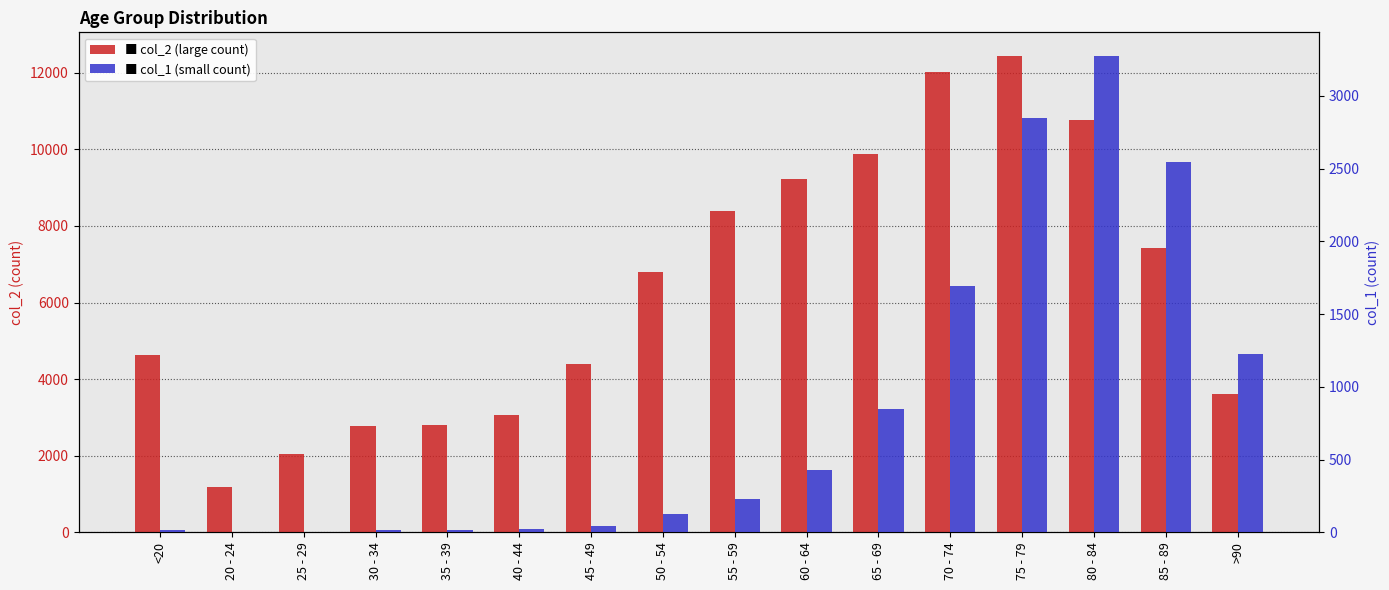

How many series are shown in this chart?

2